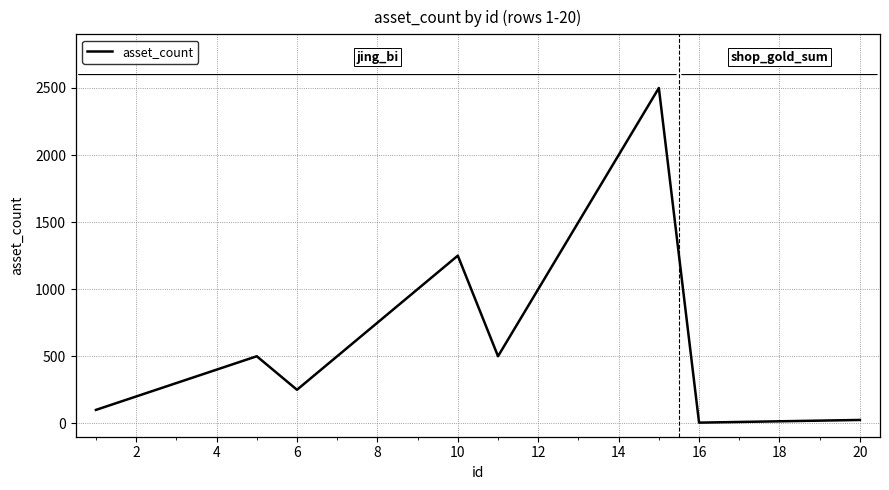

What is the difference between the maximum and minimum values?

2495